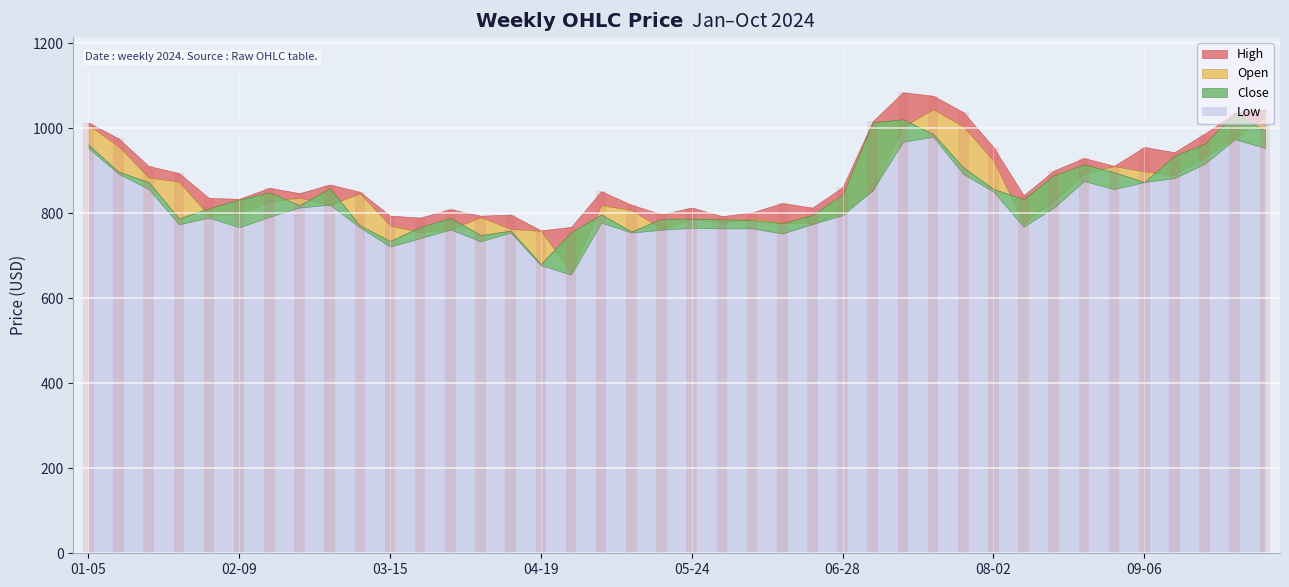

How many values are below 860?

20